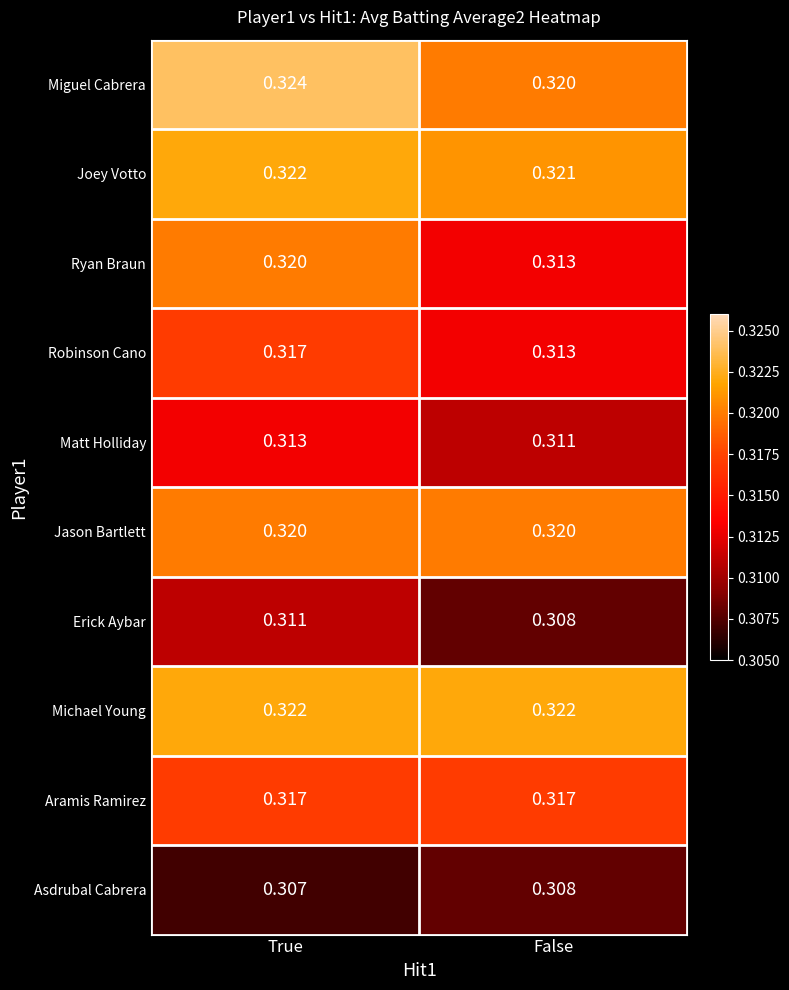

At which label is Asdrubal Cabrera closest to 0?

True